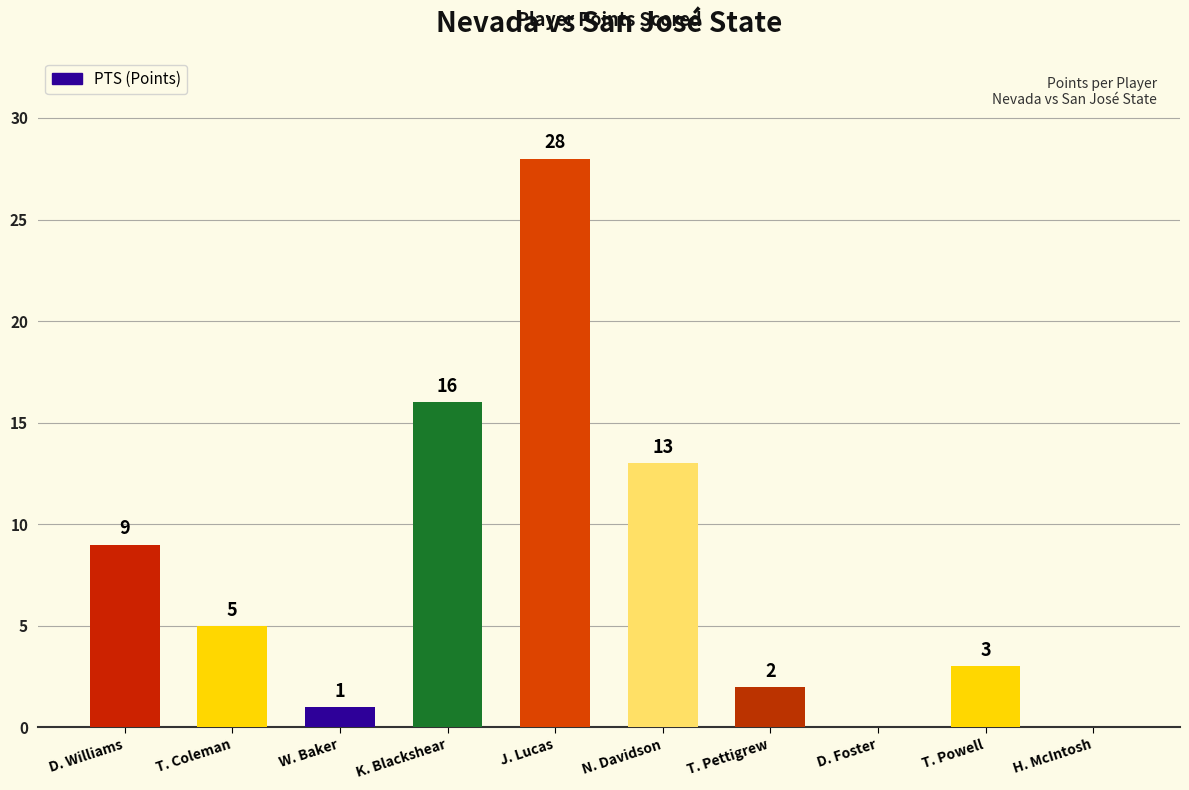

What is the change in value from T. Powell to H. McIntosh?

-3